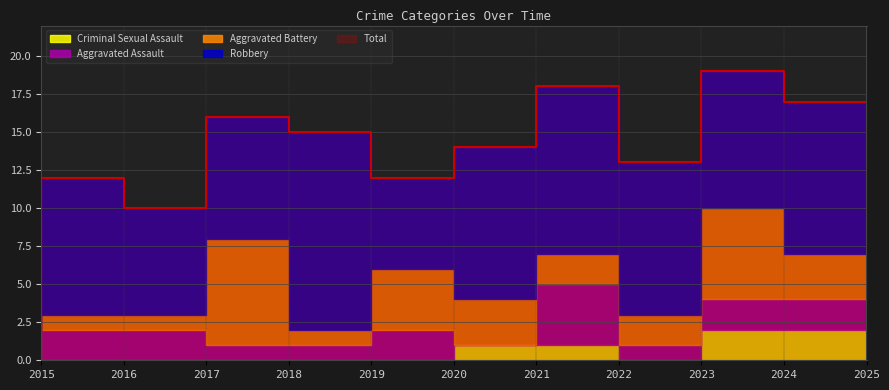

The Aggravated Assault series shows 1 at 2018. True or false?

False